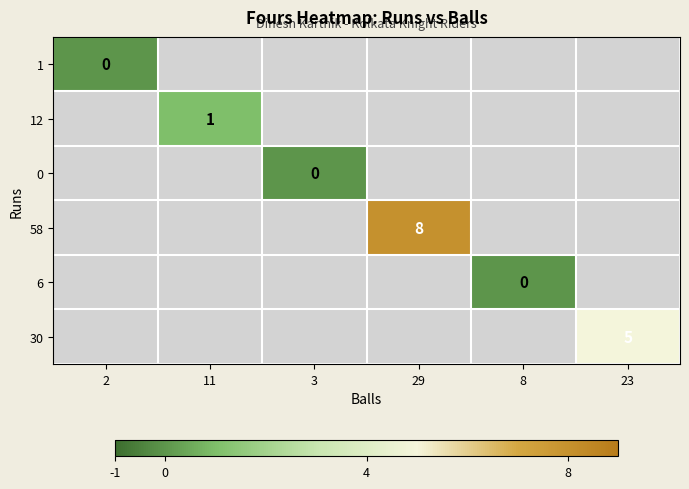

Count the number of categories in the chart.

6